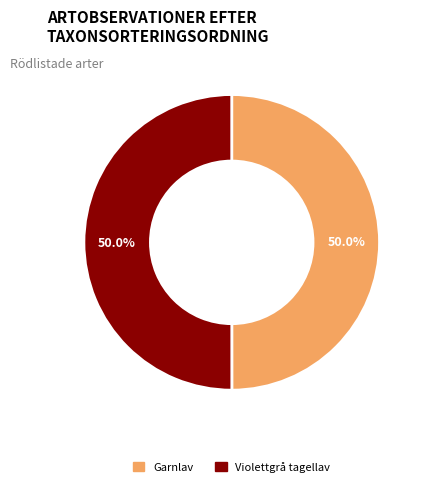

Combined, what portion of the pie is Garnlav and Violettgrå tagellav?

100.0%